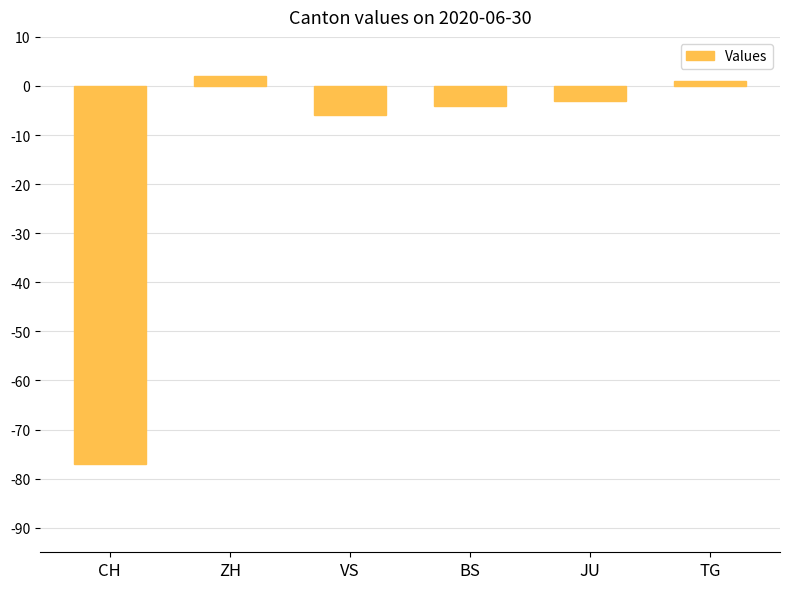

What is the change in value from VS to BS?

+2